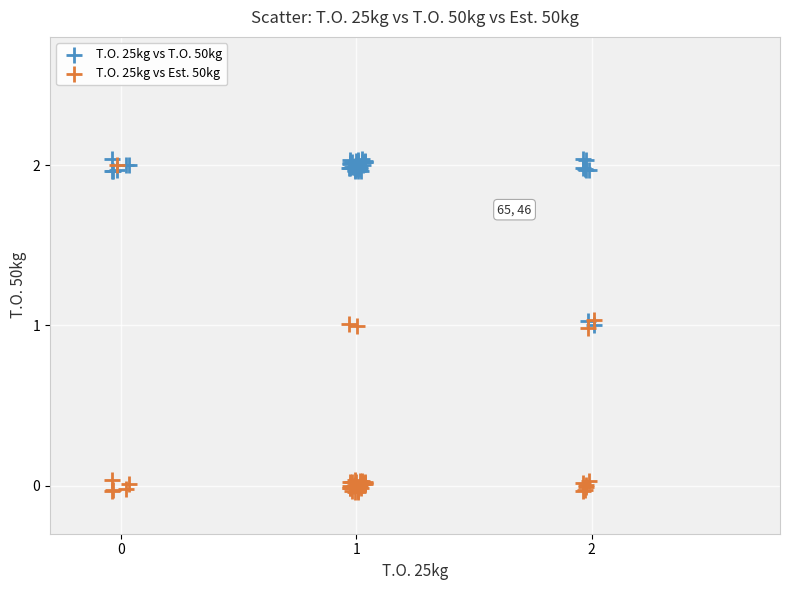

Which series contains the lowest Y value?

T.O. 25kg vs Est. 50kg